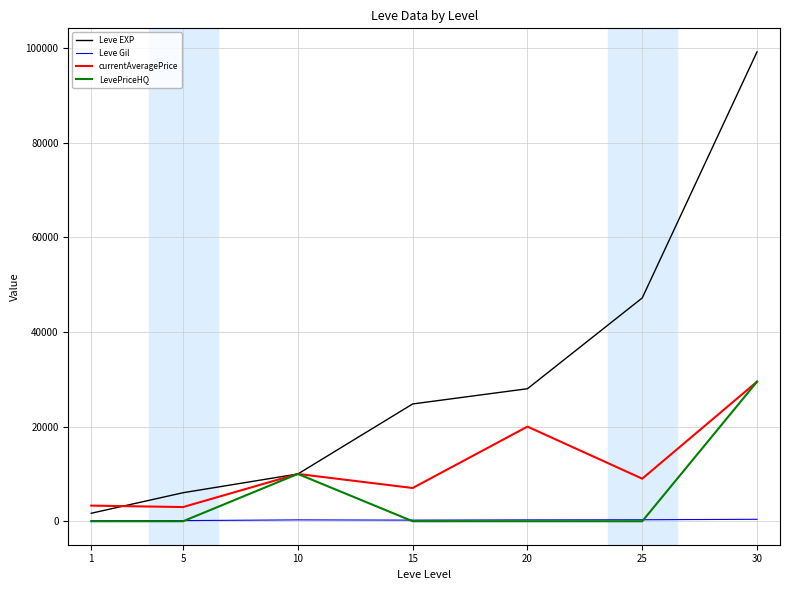

At which category is the sum across all series the highest?

30